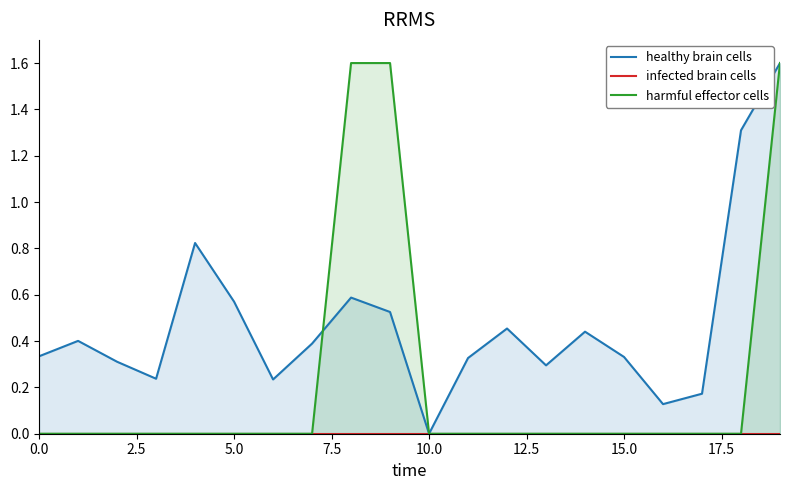

Which series has the widest spread of values?

healthy brain cells